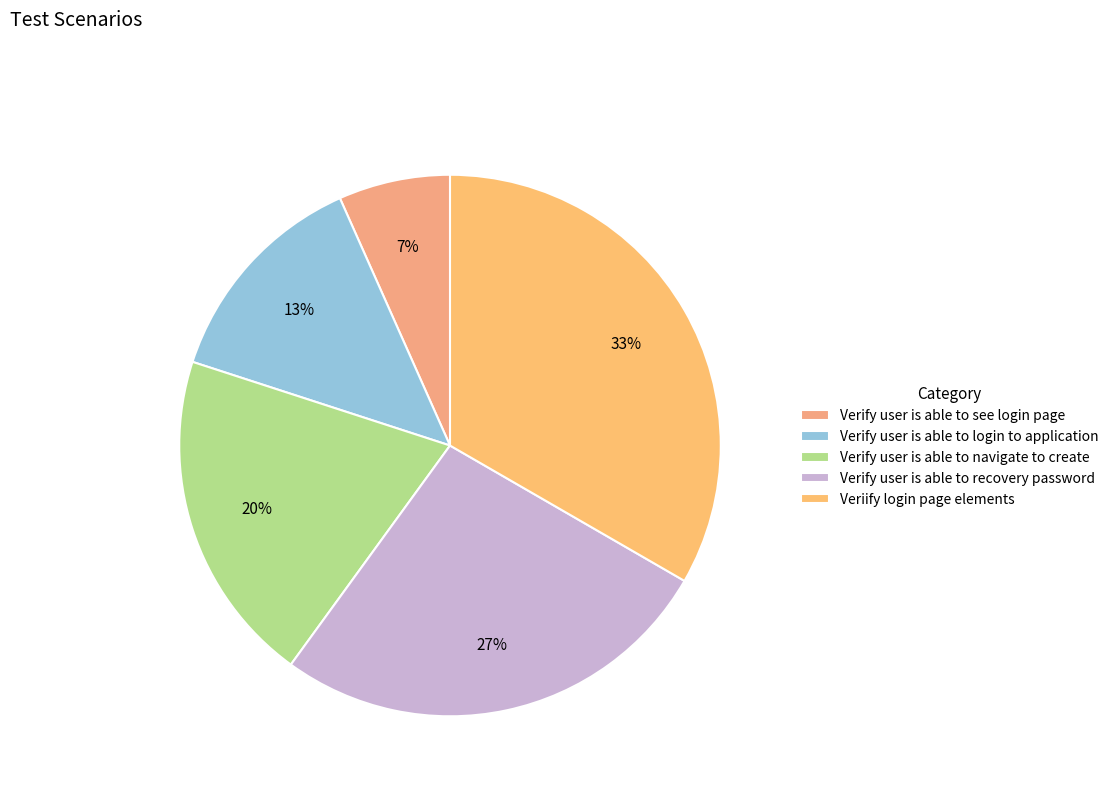

To the nearest percent, what is the difference between the largest and smallest slice percentages?

27%